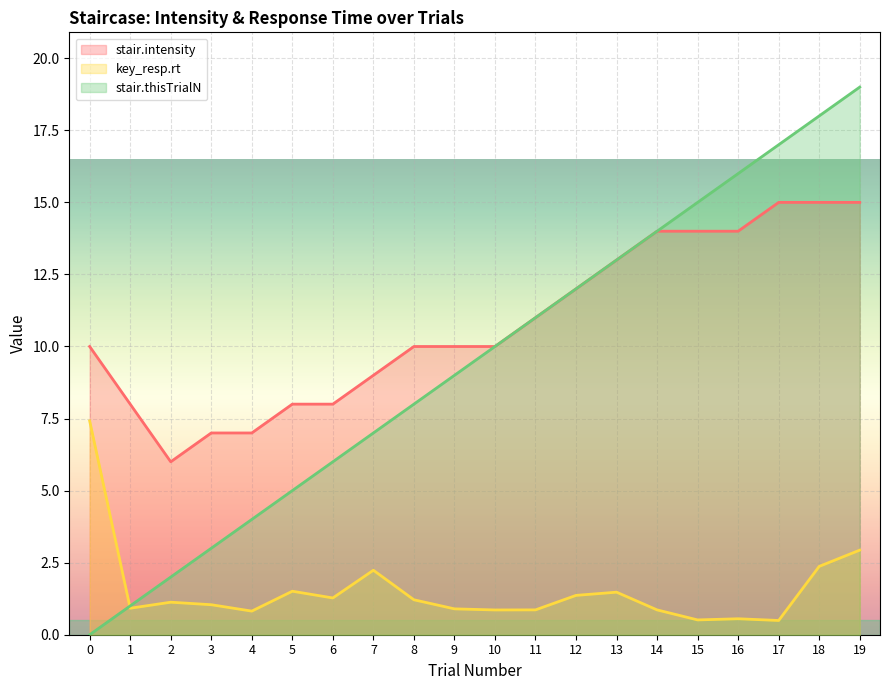

Reading right to left, what are all the values shown in this chart?

stair.intensity: 19=15.0	18=15.0	17=15.0	16=14.0	15=14.0	14=14.0	13=13.0	12=12.0	11=11.0	10=10.0	9=10.0	8=10.0	7=9.0	6=8.0	5=8.0	4=7.0	3=7.0	2=6.0	1=8.0	0=10.0
key_resp.rt: 19=2.9	18=2.4	17=0.5	16=0.6	15=0.5	14=0.9	13=1.5	12=1.4	11=0.9	10=0.9	9=0.9	8=1.2	7=2.2	6=1.3	5=1.5	4=0.8	3=1.0	2=1.1	1=0.9	0=7.4
stair.thisTrialN: 19=19.0	18=18.0	17=17.0	16=16.0	15=15.0	14=14.0	13=13.0	12=12.0	11=11.0	10=10.0	9=9.0	8=8.0	7=7.0	6=6.0	5=5.0	4=4.0	3=3.0	2=2.0	1=1.0	0=0.0